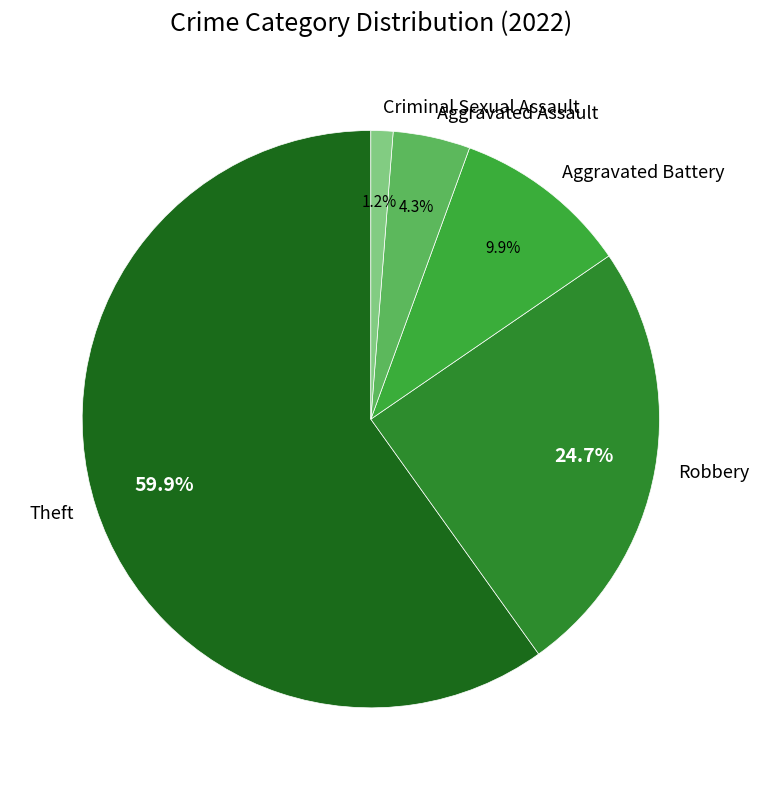

True or false: Criminal Sexual Assault accounts for 9% of the total.

False